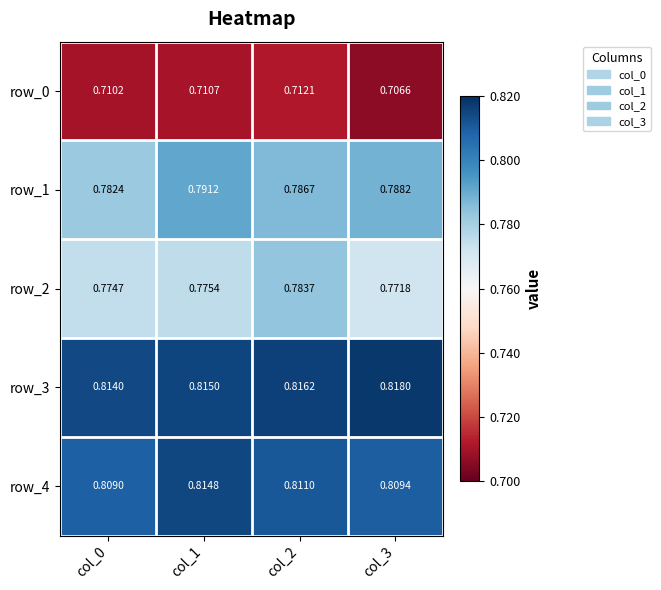

Is the value of row_2 at col_2 greater than the value of row_3 at col_1?

No